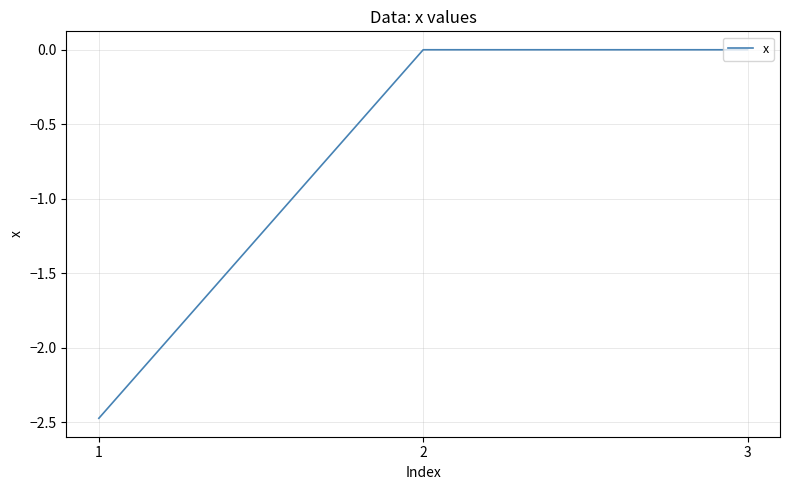

What is the difference between the values at 1 and 3?

2.5